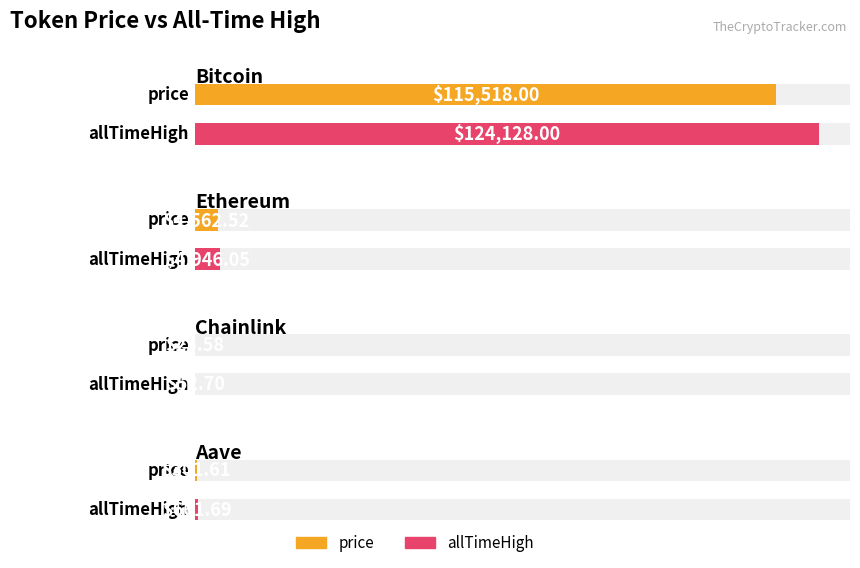

At which label does allTimeHigh first exceed 4946?

Bitcoin